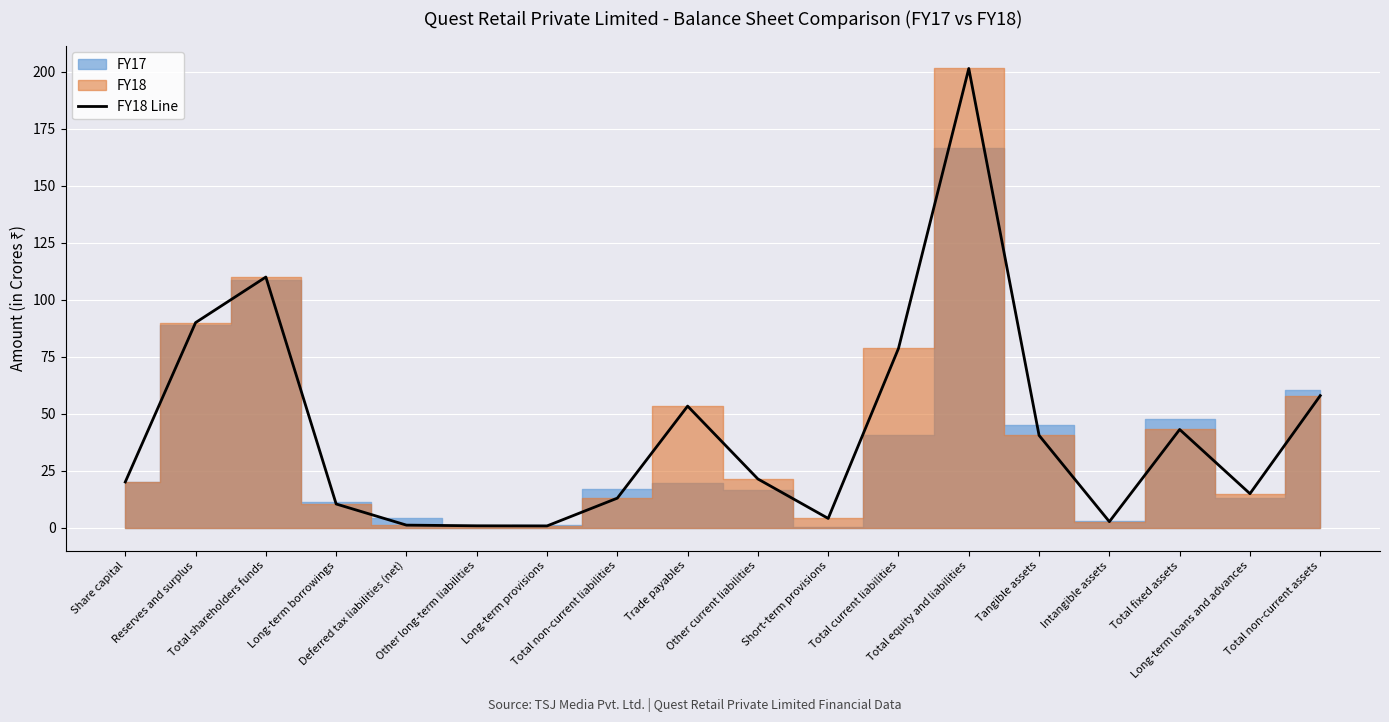

Read the value at Reserves and surplus.

89.9